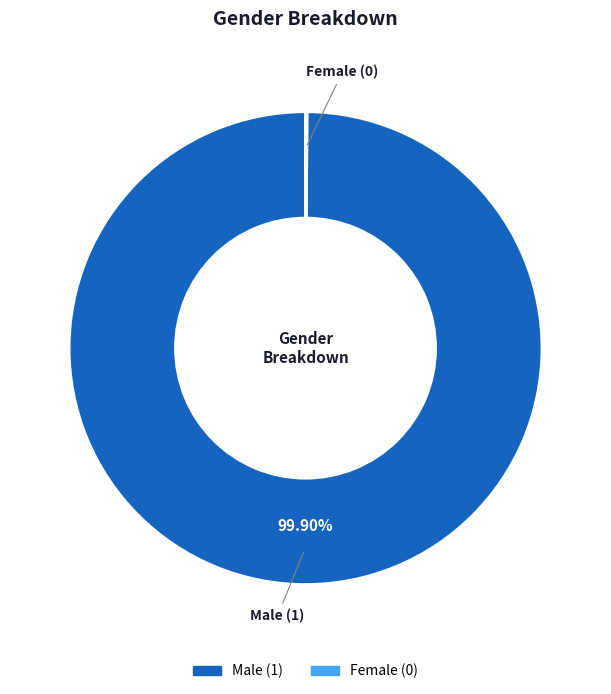

Which category has the biggest portion of the pie?

Male